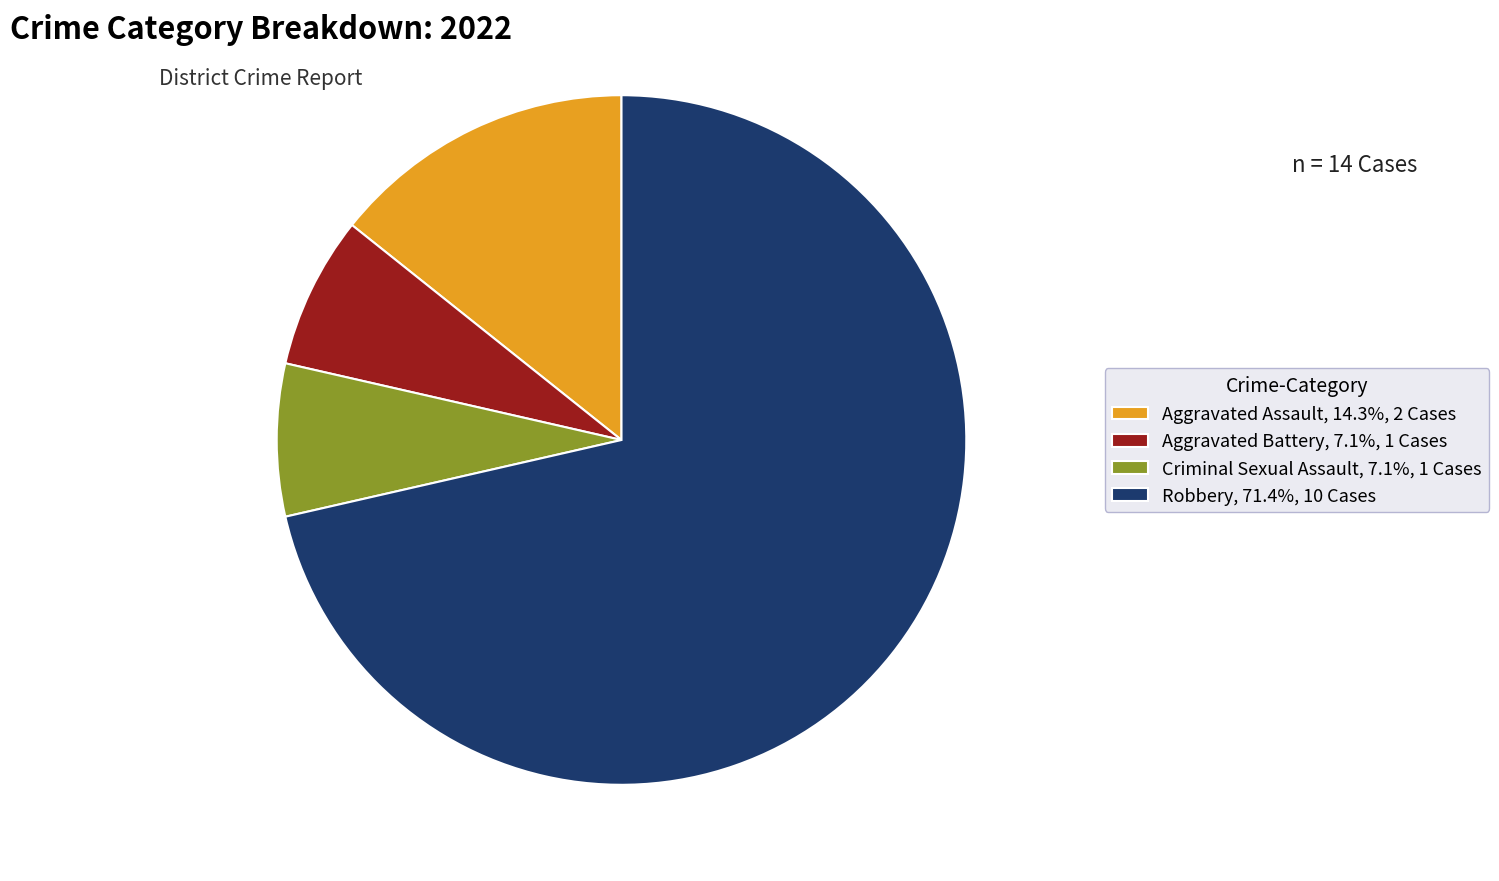

Is there a majority slice in this chart?

Yes